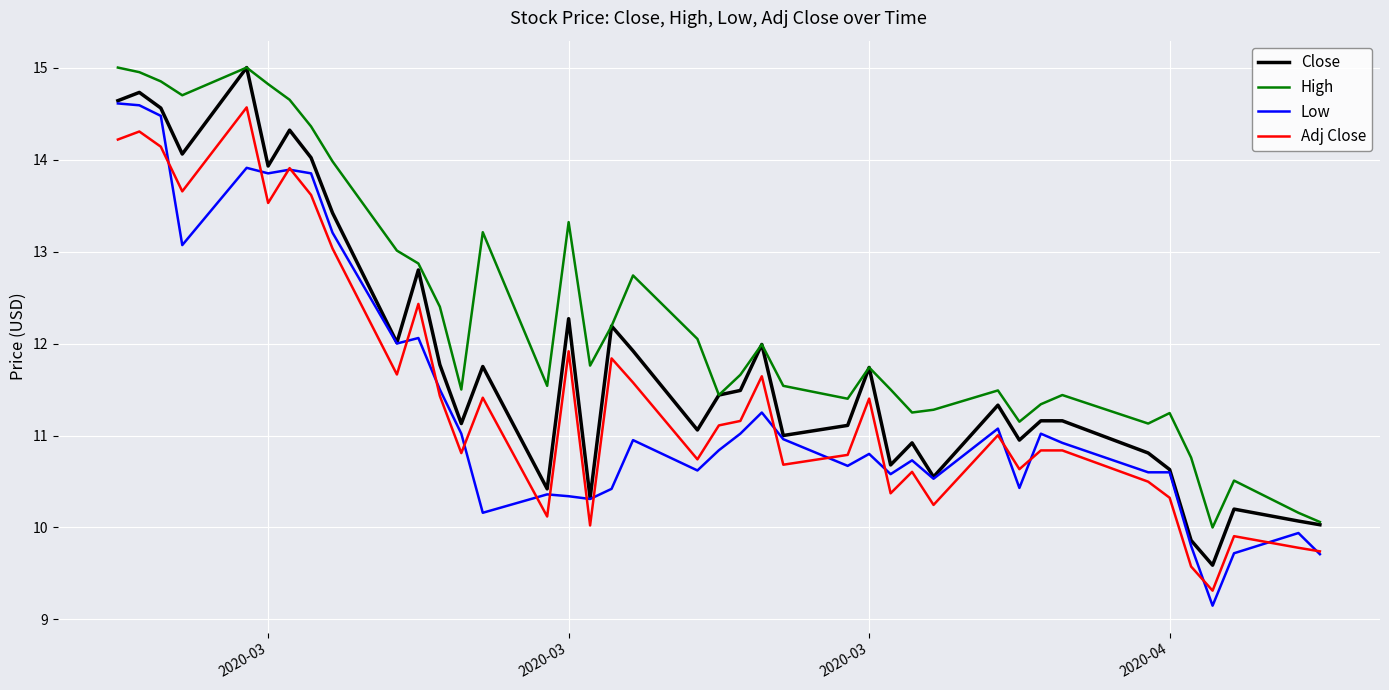

True or false: Adj Close and High cross at least once.

False